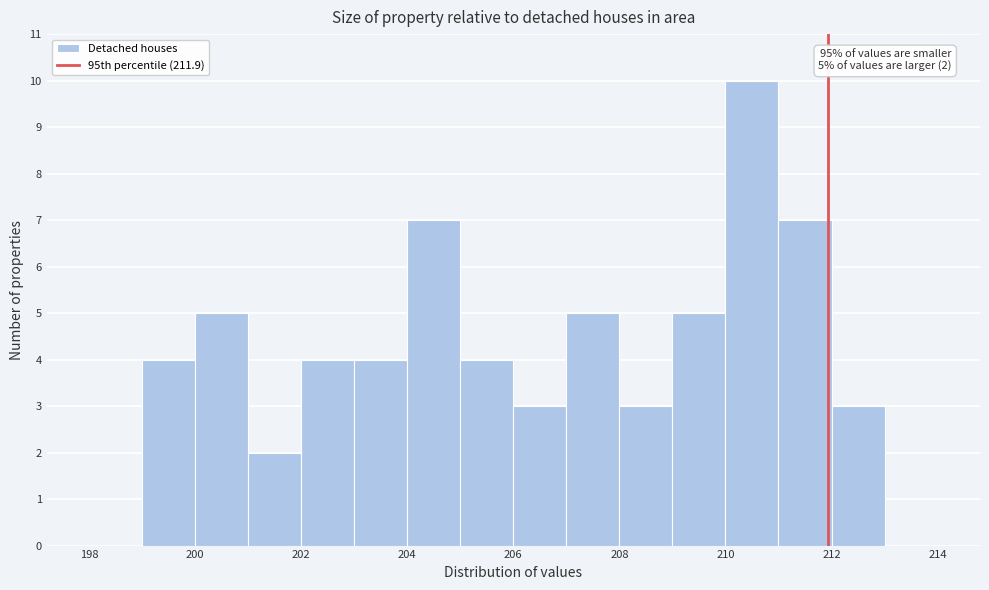

Over which range of the x-axis is the bar tallest?

210 to 211